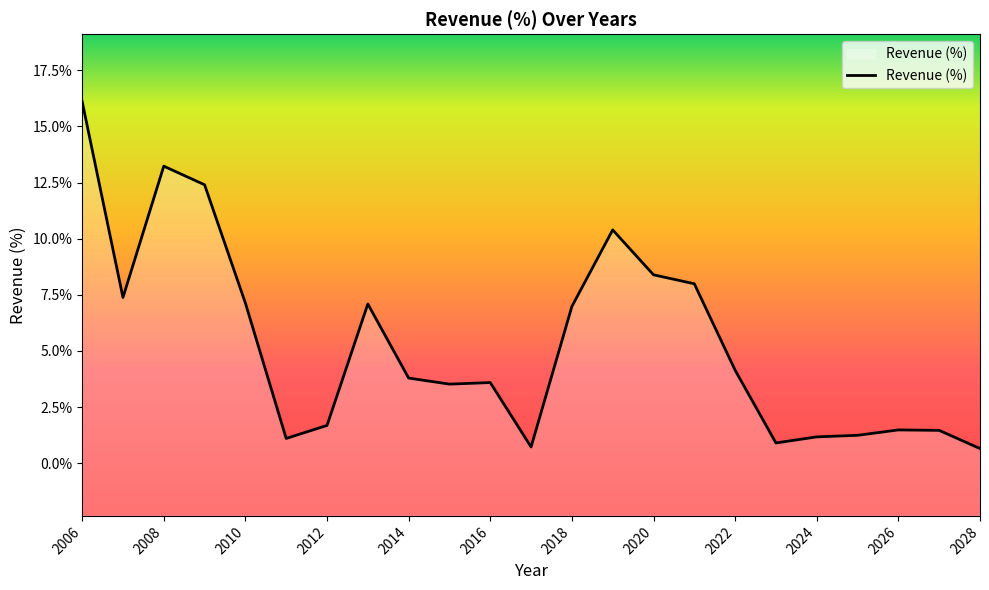

Does the chart have visible grid lines?

No